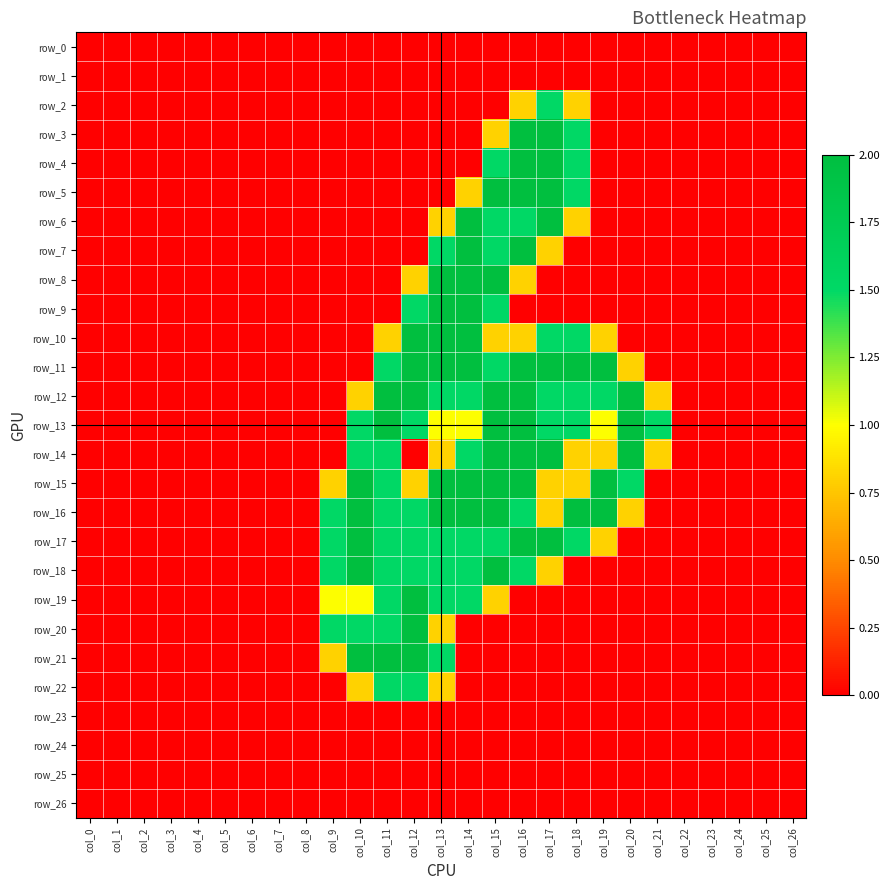

Reading left to right, transcribe all the data shown in this chart.

row_0: 0.0	0.0	0.0	0.0	0.0	0.0	0.0	0.0	0.0	0.0	0.0	0.0	0.0	0.0	0.0	0.0	0.0	0.0	0.0	0.0	0.0	0.0	0.0	0.0	0.0	0.0	0.0
row_1: 0.0	0.0	0.0	0.0	0.0	0.0	0.0	0.0	0.0	0.0	0.0	0.0	0.0	0.0	0.0	0.0	0.0	0.0	0.0	0.0	0.0	0.0	0.0	0.0	0.0	0.0	0.0
row_2: 0.0	0.0	0.0	0.0	0.0	0.0	0.0	0.0	0.0	0.0	0.0	0.0	0.0	0.0	0.0	0.0	0.8	1.5	0.8	0.0	0.0	0.0	0.0	0.0	0.0	0.0	0.0
row_3: 0.0	0.0	0.0	0.0	0.0	0.0	0.0	0.0	0.0	0.0	0.0	0.0	0.0	0.0	0.0	0.8	2.0	2.0	1.5	0.0	0.0	0.0	0.0	0.0	0.0	0.0	0.0
row_4: 0.0	0.0	0.0	0.0	0.0	0.0	0.0	0.0	0.0	0.0	0.0	0.0	0.0	0.0	0.0	1.5	2.0	2.0	1.5	0.0	0.0	0.0	0.0	0.0	0.0	0.0	0.0
row_5: 0.0	0.0	0.0	0.0	0.0	0.0	0.0	0.0	0.0	0.0	0.0	0.0	0.0	0.0	0.8	2.0	2.0	2.0	1.5	0.0	0.0	0.0	0.0	0.0	0.0	0.0	0.0
row_6: 0.0	0.0	0.0	0.0	0.0	0.0	0.0	0.0	0.0	0.0	0.0	0.0	0.0	0.8	2.0	1.5	1.5	2.0	0.8	0.0	0.0	0.0	0.0	0.0	0.0	0.0	0.0
row_7: 0.0	0.0	0.0	0.0	0.0	0.0	0.0	0.0	0.0	0.0	0.0	0.0	0.0	1.5	2.0	1.5	2.0	0.8	0.0	0.0	0.0	0.0	0.0	0.0	0.0	0.0	0.0
row_8: 0.0	0.0	0.0	0.0	0.0	0.0	0.0	0.0	0.0	0.0	0.0	0.0	0.8	2.0	2.0	2.0	0.8	0.0	0.0	0.0	0.0	0.0	0.0	0.0	0.0	0.0	0.0
row_9: 0.0	0.0	0.0	0.0	0.0	0.0	0.0	0.0	0.0	0.0	0.0	0.0	1.5	2.0	2.0	1.5	0.0	0.0	0.0	0.0	0.0	0.0	0.0	0.0	0.0	0.0	0.0
row_10: 0.0	0.0	0.0	0.0	0.0	0.0	0.0	0.0	0.0	0.0	0.0	0.8	2.0	2.0	2.0	0.8	0.8	1.5	1.5	0.8	0.0	0.0	0.0	0.0	0.0	0.0	0.0
row_11: 0.0	0.0	0.0	0.0	0.0	0.0	0.0	0.0	0.0	0.0	0.0	1.5	2.0	2.0	2.0	1.5	2.0	2.0	2.0	2.0	0.8	0.0	0.0	0.0	0.0	0.0	0.0
row_12: 0.0	0.0	0.0	0.0	0.0	0.0	0.0	0.0	0.0	0.0	0.8	2.0	2.0	1.5	1.5	2.0	2.0	1.5	1.5	1.5	2.0	0.8	0.0	0.0	0.0	0.0	0.0
row_13: 0.0	0.0	0.0	0.0	0.0	0.0	0.0	0.0	0.0	0.0	1.5	2.0	1.5	1.0	1.0	2.0	2.0	1.5	1.5	1.0	2.0	1.5	0.0	0.0	0.0	0.0	0.0
row_14: 0.0	0.0	0.0	0.0	0.0	0.0	0.0	0.0	0.0	0.0	1.5	1.5	0.0	0.8	1.5	2.0	2.0	2.0	0.8	0.8	2.0	0.8	0.0	0.0	0.0	0.0	0.0
row_15: 0.0	0.0	0.0	0.0	0.0	0.0	0.0	0.0	0.0	0.8	2.0	1.5	0.8	2.0	2.0	2.0	2.0	0.8	0.8	2.0	1.5	0.0	0.0	0.0	0.0	0.0	0.0
row_16: 0.0	0.0	0.0	0.0	0.0	0.0	0.0	0.0	0.0	1.5	2.0	1.5	1.5	2.0	2.0	2.0	1.5	0.8	2.0	2.0	0.8	0.0	0.0	0.0	0.0	0.0	0.0
row_17: 0.0	0.0	0.0	0.0	0.0	0.0	0.0	0.0	0.0	1.5	2.0	1.5	1.5	1.5	1.5	1.5	2.0	2.0	1.5	0.8	0.0	0.0	0.0	0.0	0.0	0.0	0.0
row_18: 0.0	0.0	0.0	0.0	0.0	0.0	0.0	0.0	0.0	1.5	2.0	1.5	1.5	1.5	1.5	2.0	1.5	0.8	0.0	0.0	0.0	0.0	0.0	0.0	0.0	0.0	0.0
row_19: 0.0	0.0	0.0	0.0	0.0	0.0	0.0	0.0	0.0	1.0	1.0	1.5	2.0	1.5	1.5	0.8	0.0	0.0	0.0	0.0	0.0	0.0	0.0	0.0	0.0	0.0	0.0
row_20: 0.0	0.0	0.0	0.0	0.0	0.0	0.0	0.0	0.0	1.5	1.5	1.5	2.0	0.8	0.0	0.0	0.0	0.0	0.0	0.0	0.0	0.0	0.0	0.0	0.0	0.0	0.0
row_21: 0.0	0.0	0.0	0.0	0.0	0.0	0.0	0.0	0.0	0.8	2.0	2.0	2.0	1.5	0.0	0.0	0.0	0.0	0.0	0.0	0.0	0.0	0.0	0.0	0.0	0.0	0.0
row_22: 0.0	0.0	0.0	0.0	0.0	0.0	0.0	0.0	0.0	0.0	0.8	1.5	1.5	0.8	0.0	0.0	0.0	0.0	0.0	0.0	0.0	0.0	0.0	0.0	0.0	0.0	0.0
row_23: 0.0	0.0	0.0	0.0	0.0	0.0	0.0	0.0	0.0	0.0	0.0	0.0	0.0	0.0	0.0	0.0	0.0	0.0	0.0	0.0	0.0	0.0	0.0	0.0	0.0	0.0	0.0
row_24: 0.0	0.0	0.0	0.0	0.0	0.0	0.0	0.0	0.0	0.0	0.0	0.0	0.0	0.0	0.0	0.0	0.0	0.0	0.0	0.0	0.0	0.0	0.0	0.0	0.0	0.0	0.0
row_25: 0.0	0.0	0.0	0.0	0.0	0.0	0.0	0.0	0.0	0.0	0.0	0.0	0.0	0.0	0.0	0.0	0.0	0.0	0.0	0.0	0.0	0.0	0.0	0.0	0.0	0.0	0.0
row_26: 0.0	0.0	0.0	0.0	0.0	0.0	0.0	0.0	0.0	0.0	0.0	0.0	0.0	0.0	0.0	0.0	0.0	0.0	0.0	0.0	0.0	0.0	0.0	0.0	0.0	0.0	0.0